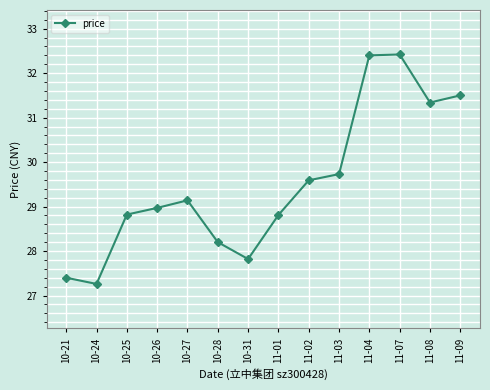

What is the smallest value displayed?

27.3